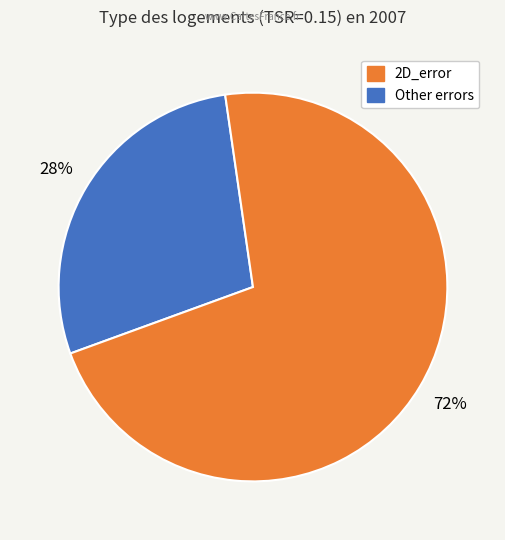

To the nearest percent, what is the average slice percentage?

50%